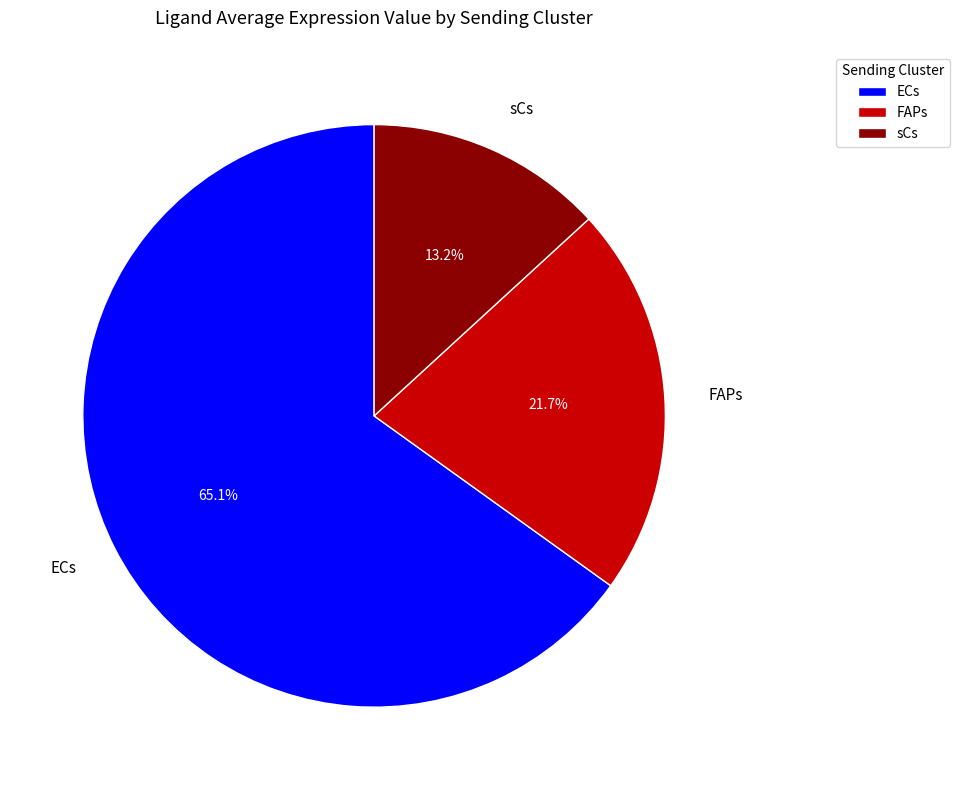

Rank the categories by value from lowest to highest.

sCs, FAPs, ECs